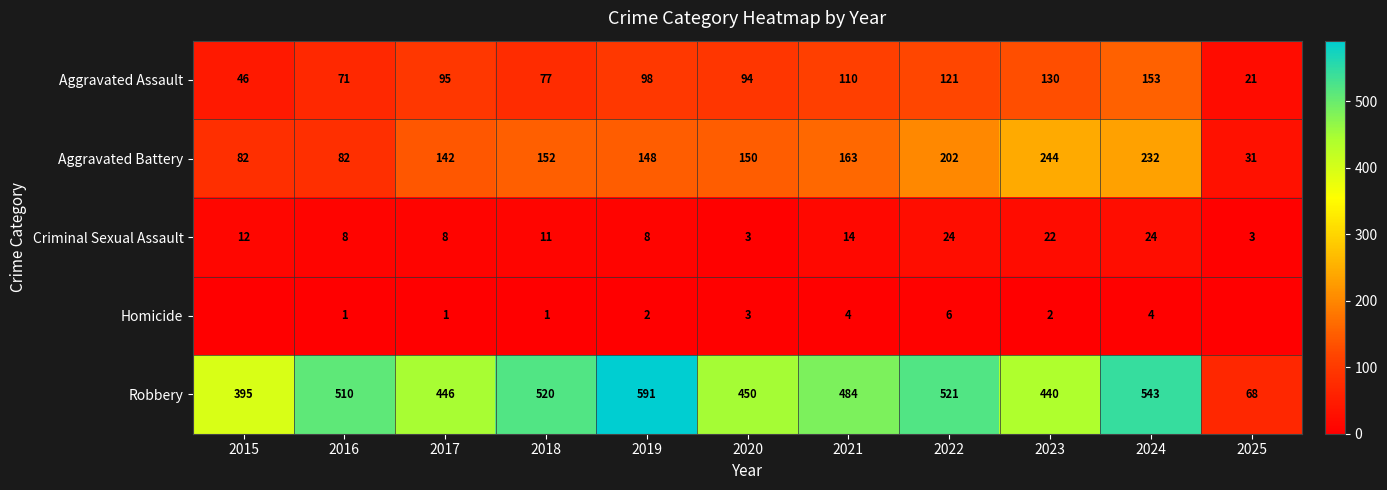

How many data points in Criminal Sexual Assault are less than 11?

5